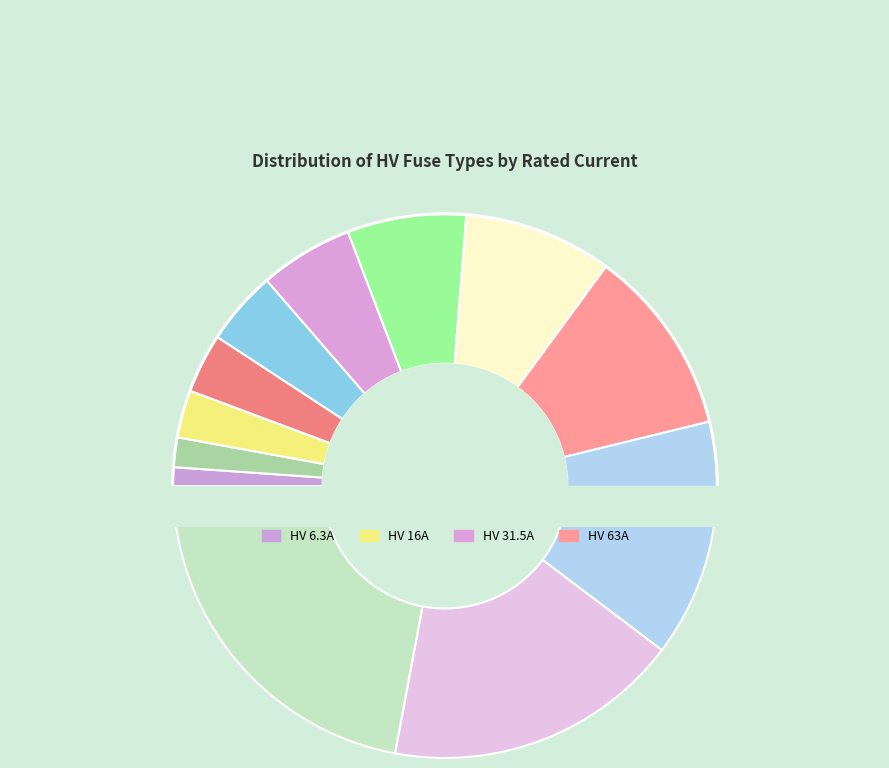

How many slices are in this pie chart?

12